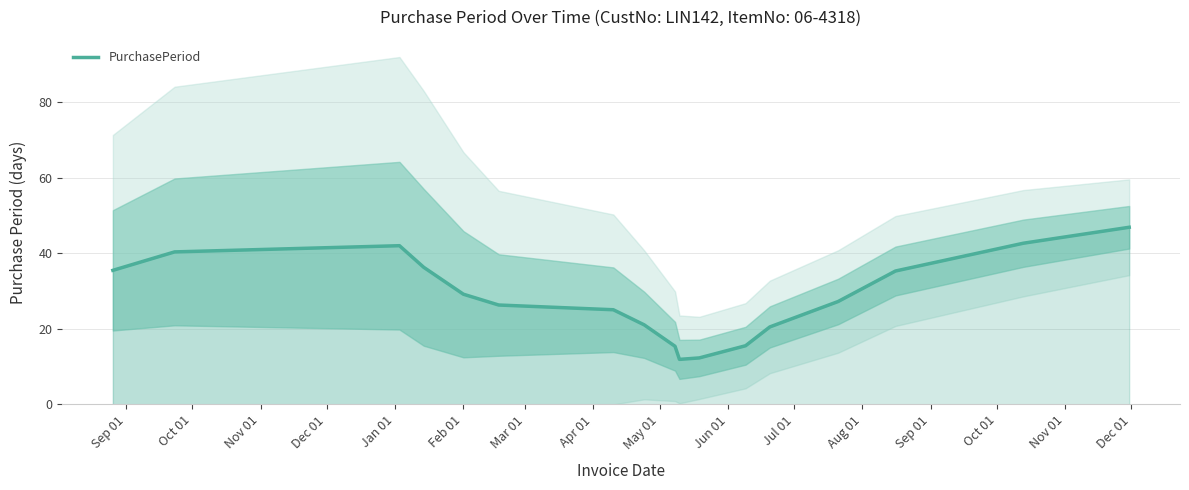

Reading left to right, transcribe all the data shown in this chart.

35.5	40.4	42.1	36.3	29.2	26.3	25.1	21.1	15.4	11.9	12.3	15.5	20.5	27.3	35.3	42.7	46.9